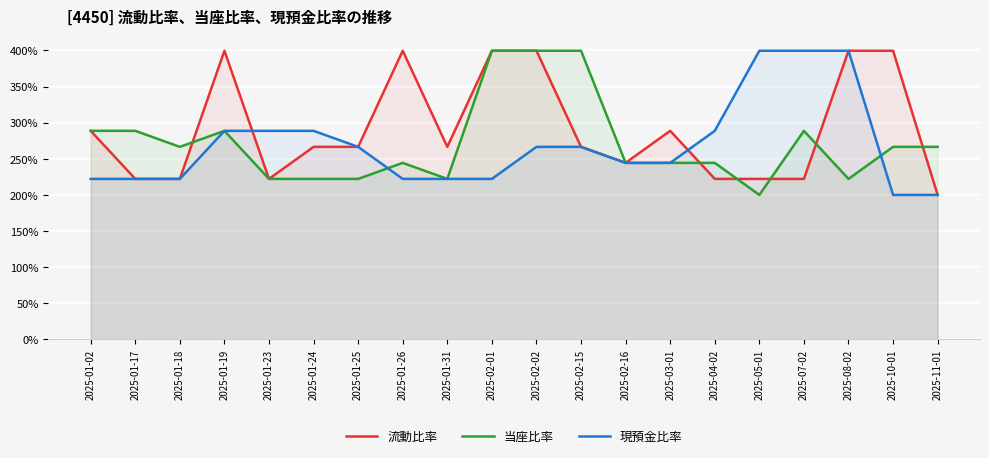

Reading left to right, what are all the values shown in this chart?

流動比率: 2025-01-02=288.6	2025-01-17=222.0	2025-01-18=222.0	2025-01-19=399.6	2025-01-23=222.0	2025-01-24=266.4	2025-01-25=266.4	2025-01-26=399.6	2025-01-31=266.4	2025-02-01=399.6	2025-02-02=399.6	2025-02-15=266.4	2025-02-16=244.2	2025-03-01=288.6	2025-04-02=222.0	2025-05-01=222.0	2025-07-02=222.0	2025-08-02=399.6	2025-10-01=399.6	2025-11-01=199.8
当座比率: 2025-01-02=288.6	2025-01-17=288.6	2025-01-18=266.4	2025-01-19=288.6	2025-01-23=222.0	2025-01-24=222.0	2025-01-25=222.0	2025-01-26=244.2	2025-01-31=222.0	2025-02-01=399.6	2025-02-02=399.6	2025-02-15=399.6	2025-02-16=244.2	2025-03-01=244.2	2025-04-02=244.2	2025-05-01=199.8	2025-07-02=288.6	2025-08-02=222.0	2025-10-01=266.4	2025-11-01=266.4
現預金比率: 2025-01-02=222.0	2025-01-17=222.0	2025-01-18=222.0	2025-01-19=288.6	2025-01-23=288.6	2025-01-24=288.6	2025-01-25=266.4	2025-01-26=222.0	2025-01-31=222.0	2025-02-01=222.0	2025-02-02=266.4	2025-02-15=266.4	2025-02-16=244.2	2025-03-01=244.2	2025-04-02=288.6	2025-05-01=399.6	2025-07-02=399.6	2025-08-02=399.6	2025-10-01=199.8	2025-11-01=199.8